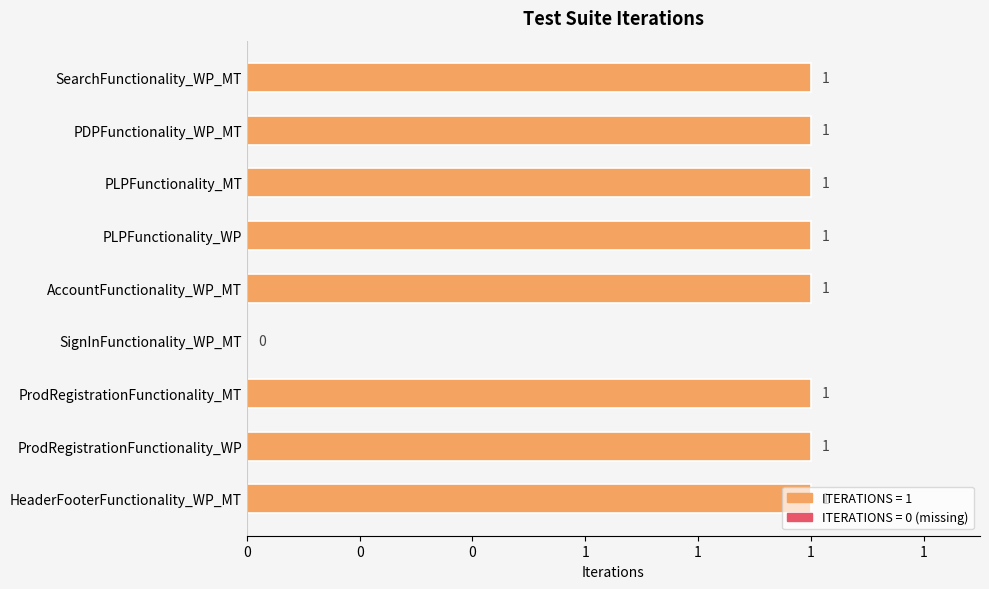

Are the bars horizontal?

Yes